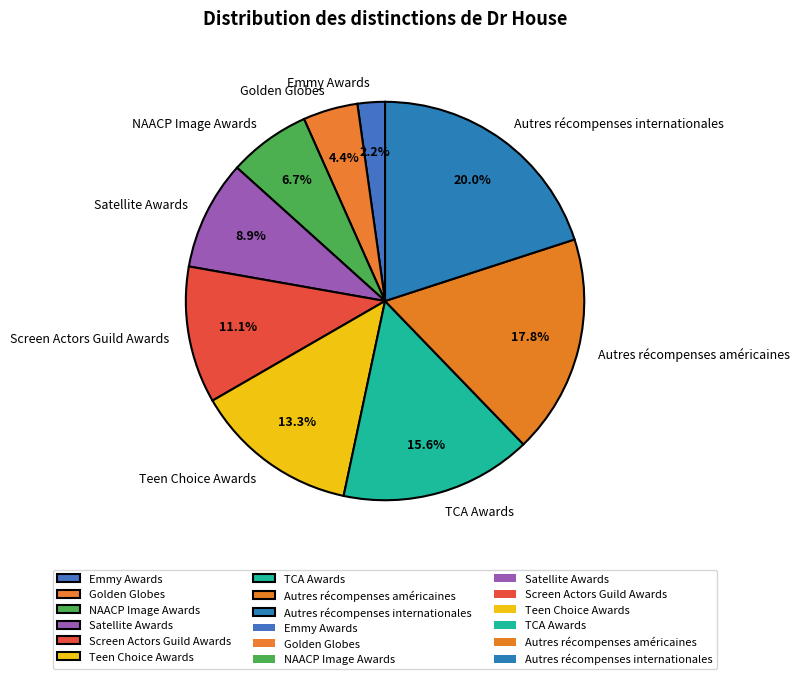

Does any single category account for the majority?

No